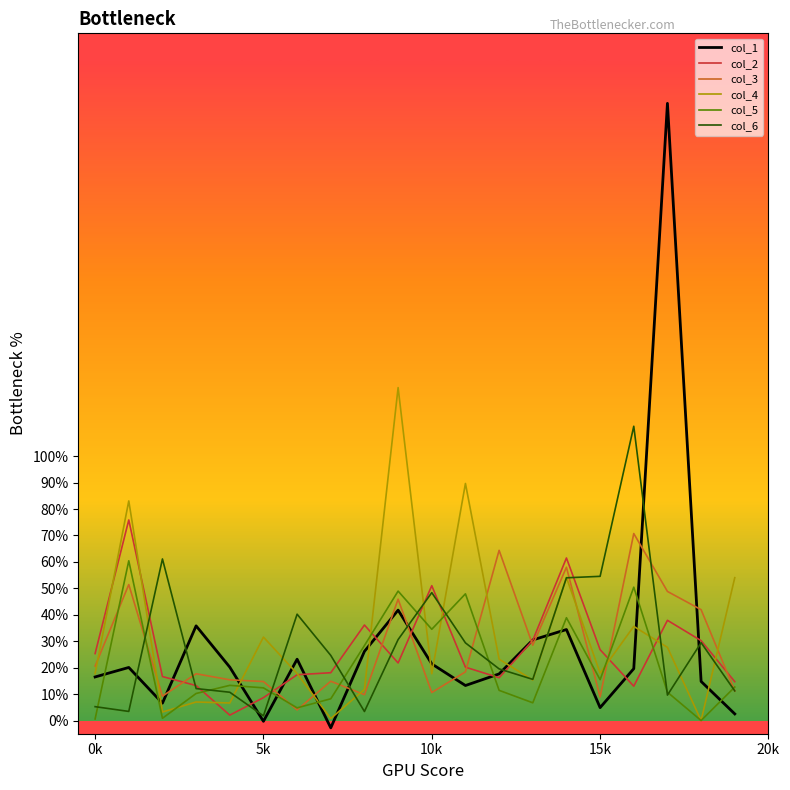

Is this an area chart (filled region under the line)?

No